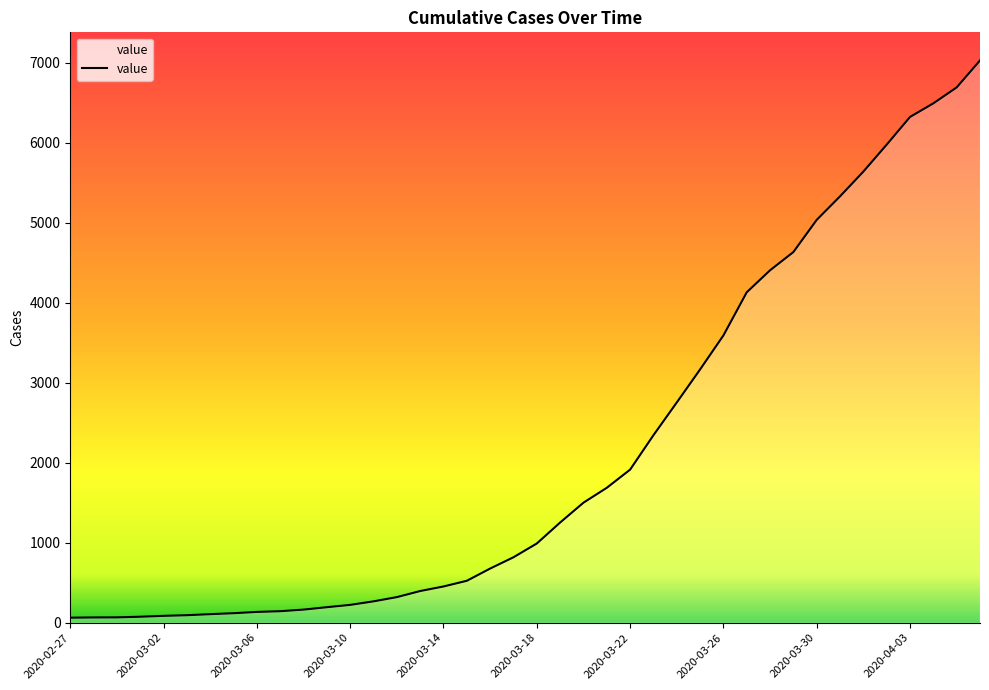

What is the greatest value displayed?

7026